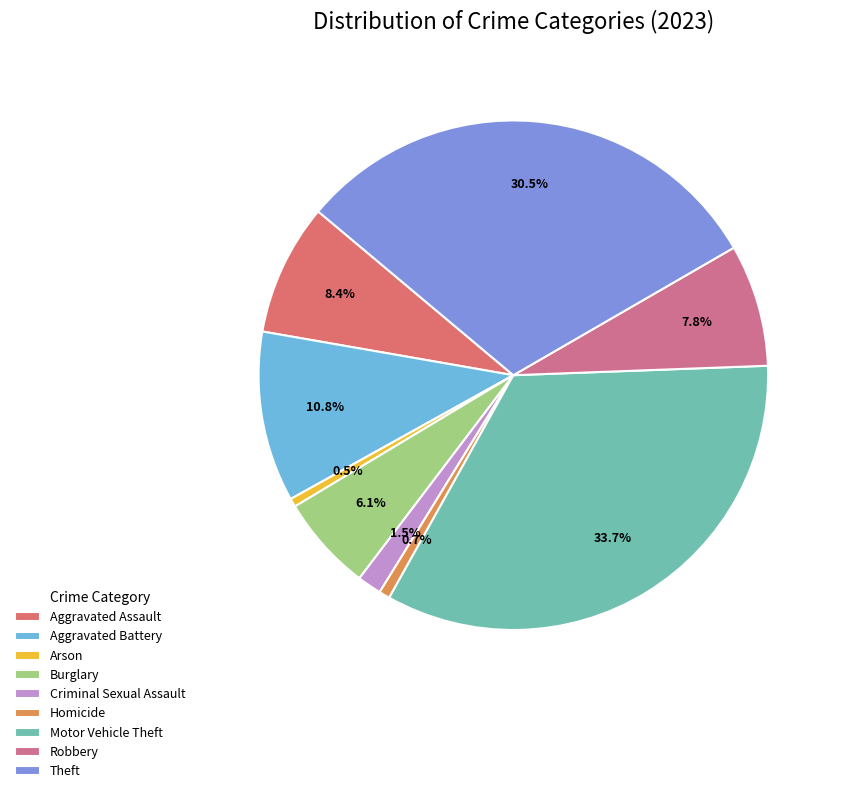

Count the number of slices in the pie.

9